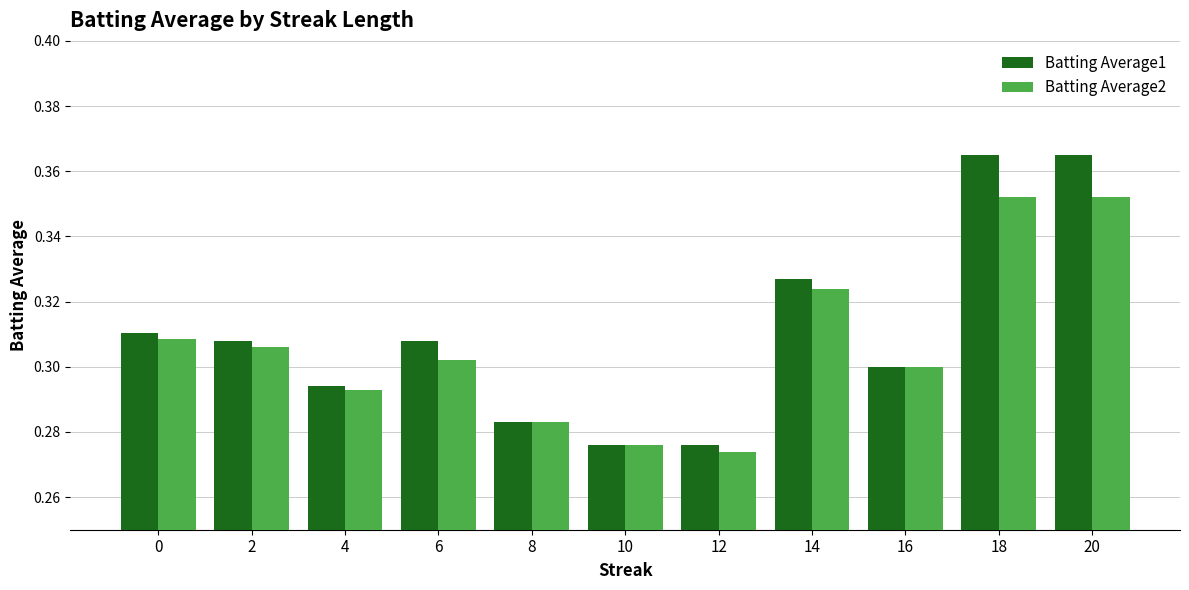

At 6, list the series in order from largest to smallest.

Batting Average1, Batting Average2